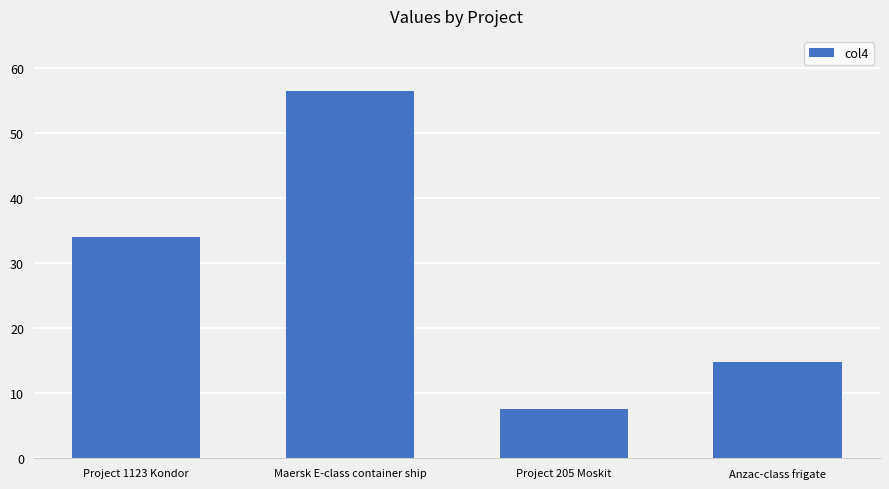

What is the sum of all values?

112.8